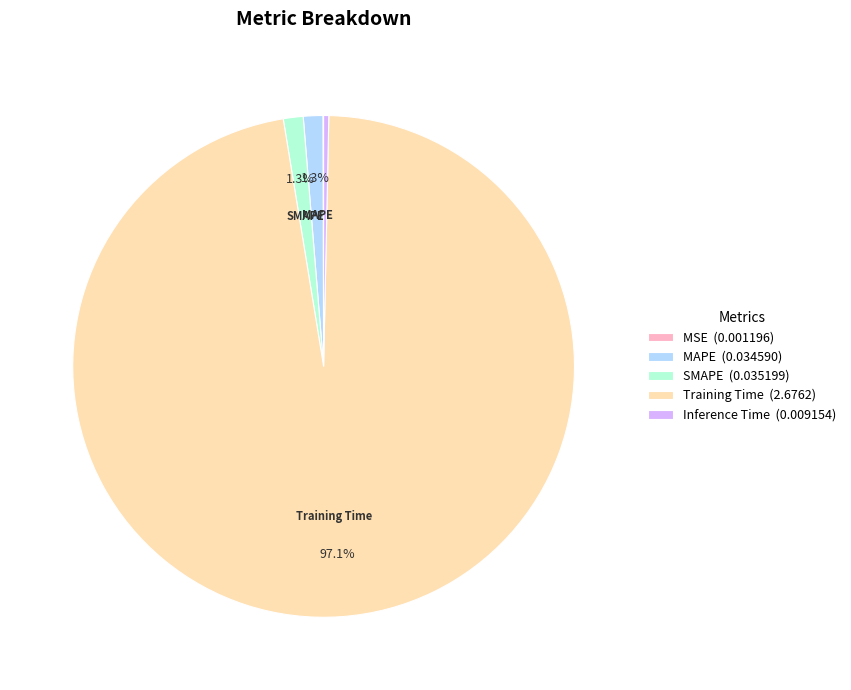

What is the majority slice?

Training Time